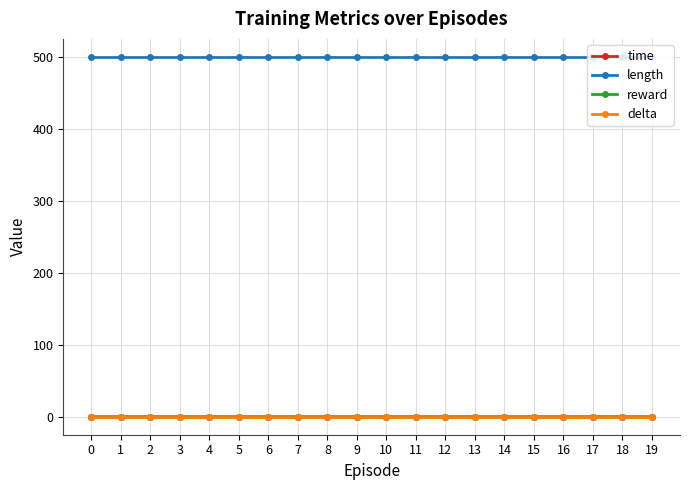

How many time values are between 0 and 1?

20